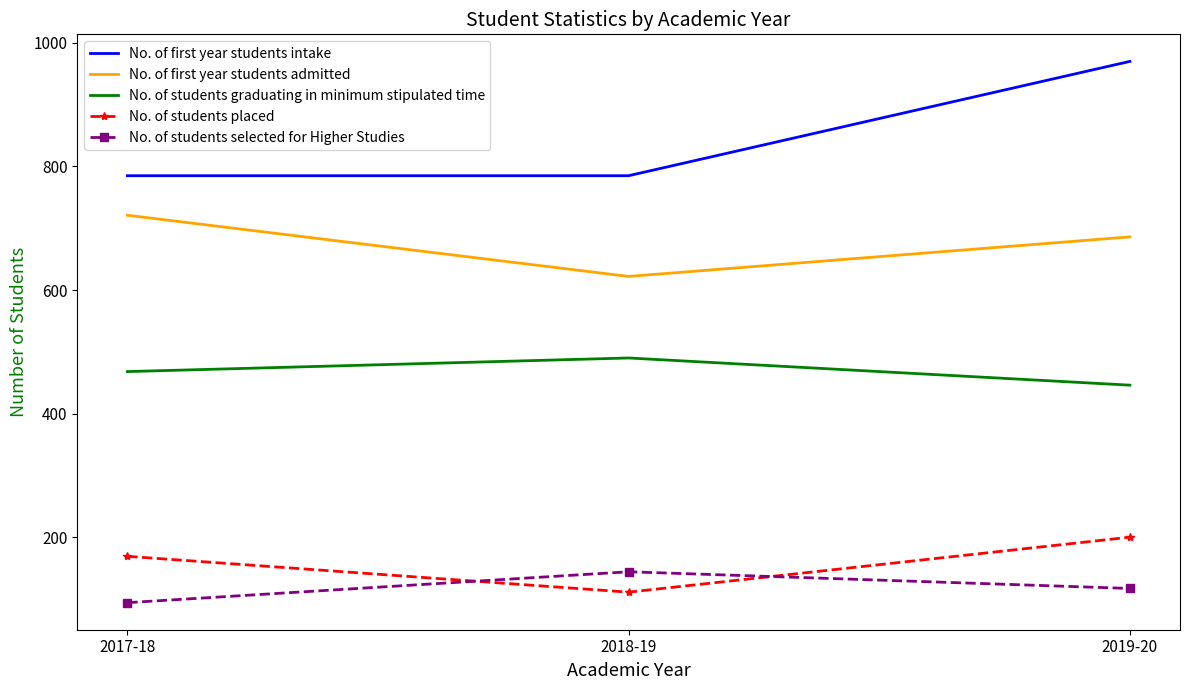

What is the average value of the No. of students graduating in minimum stipulated time series?

468